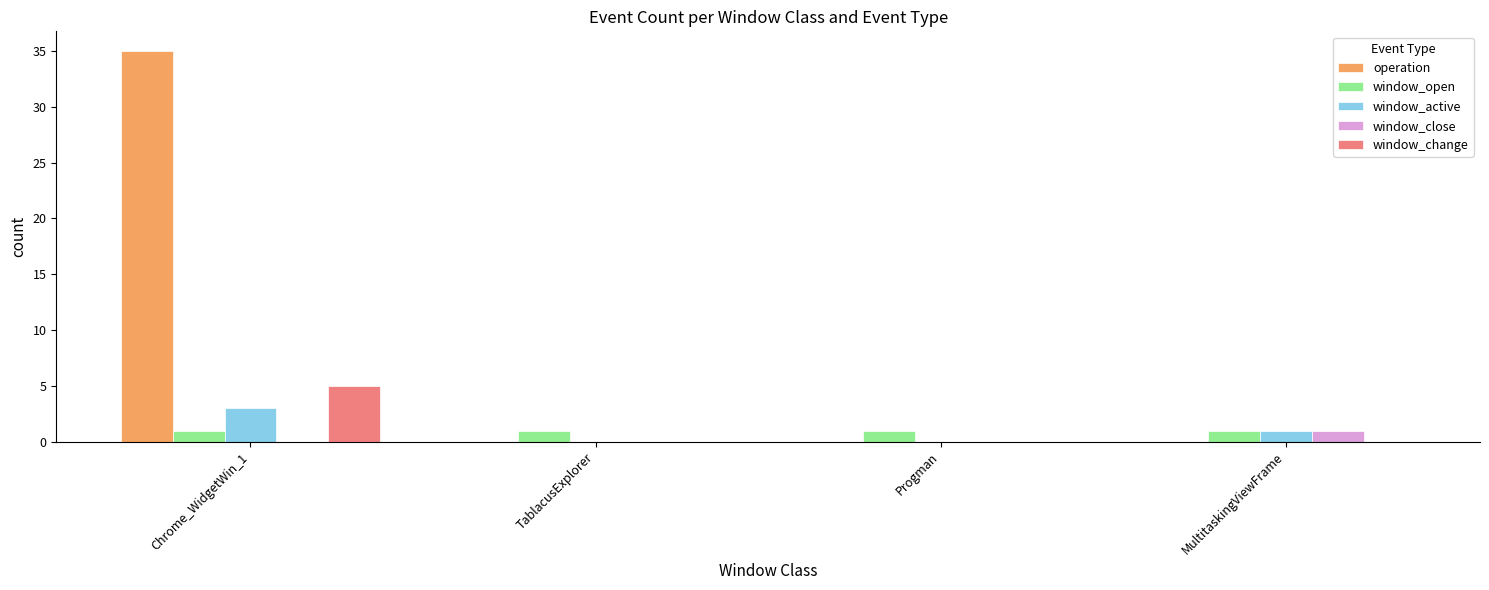

How many series are shown in this chart?

5